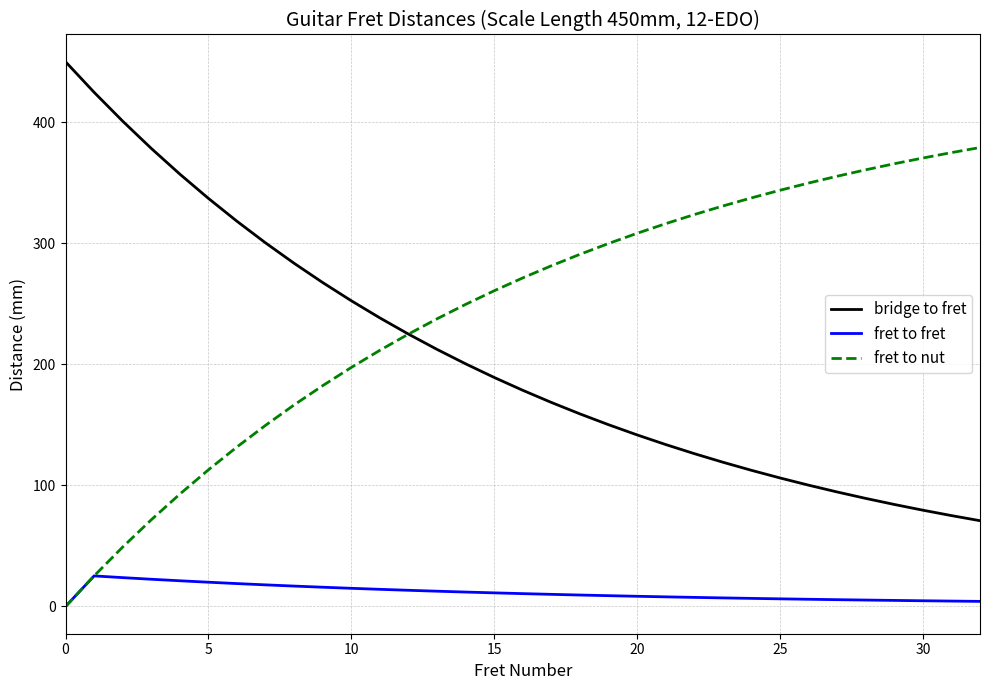

True or false: bridge to fret has more than 0 interior local peaks.

False